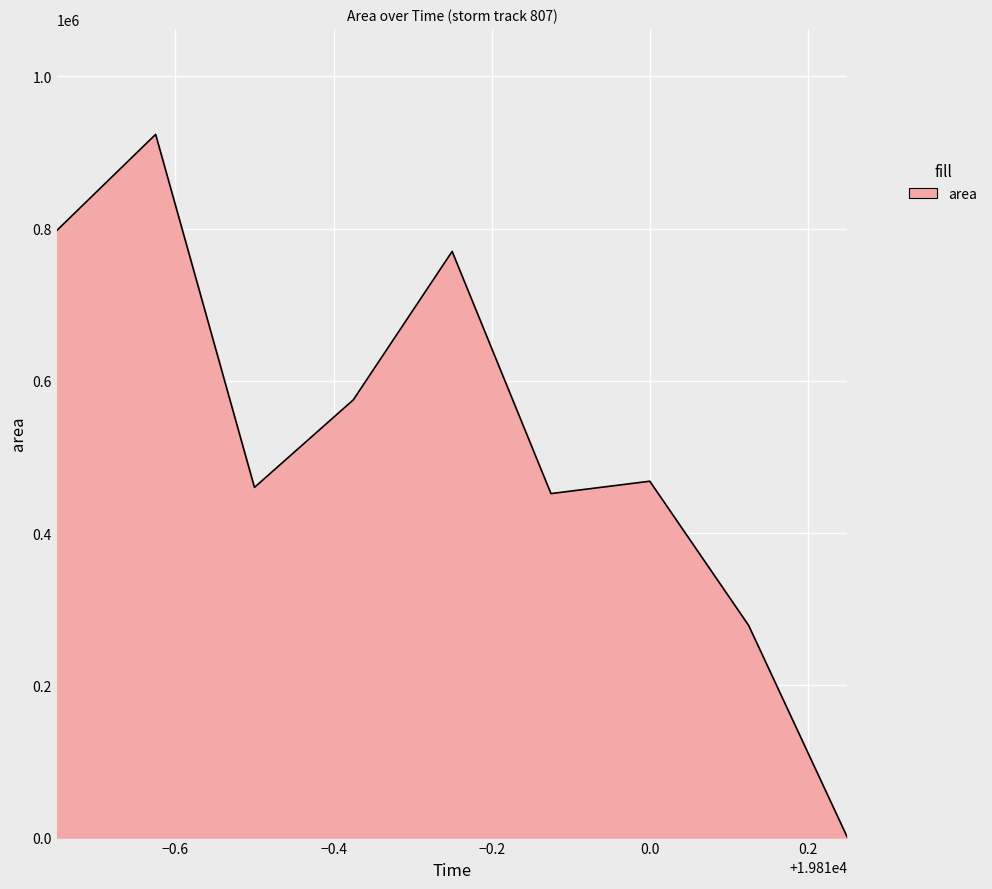

What is the difference between the maximum and minimum values?

923750